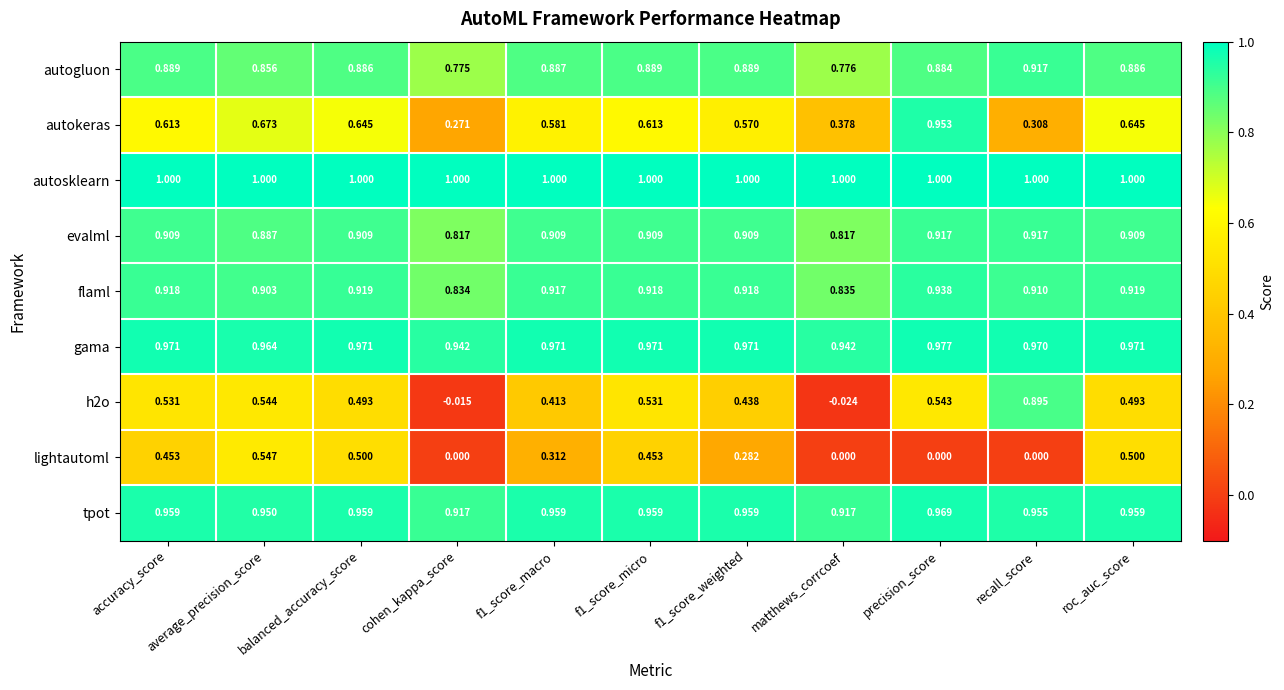

Which category has the lowest value across all series?

matthews_corrcoef